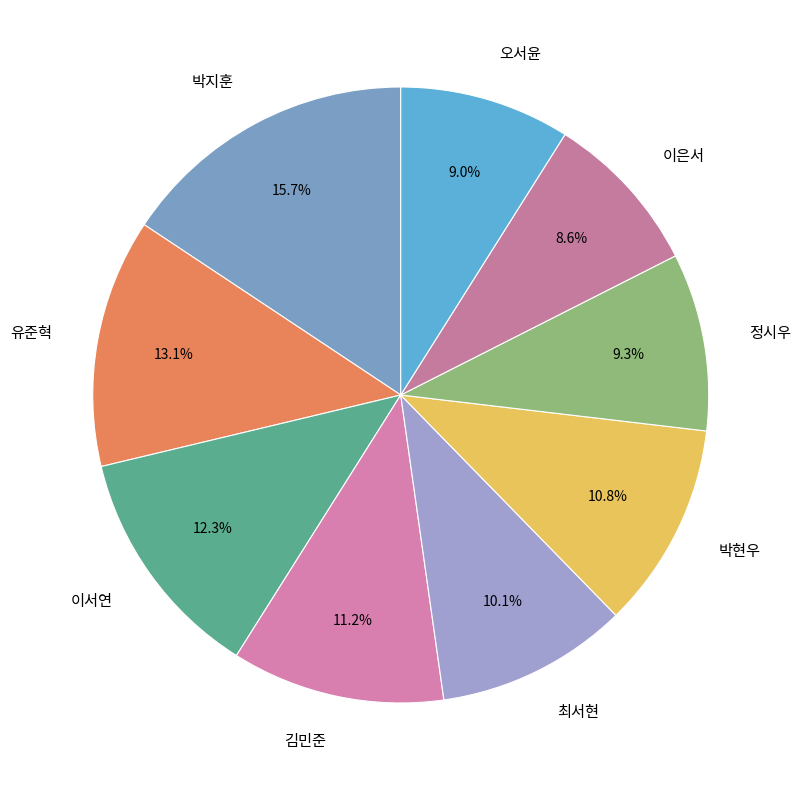

The 김민준 slice represents 11% of the pie. True or false?

True